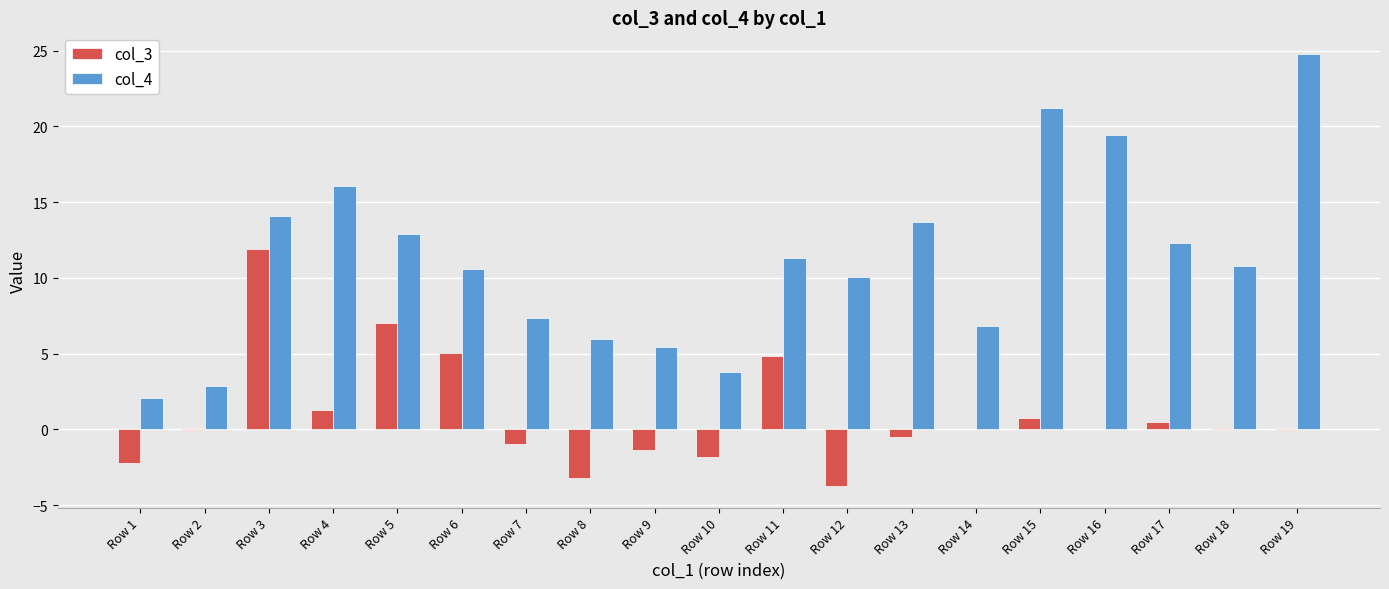

Is the value of col_4 at Row 2 greater than the value of col_3 at Row 5?

No